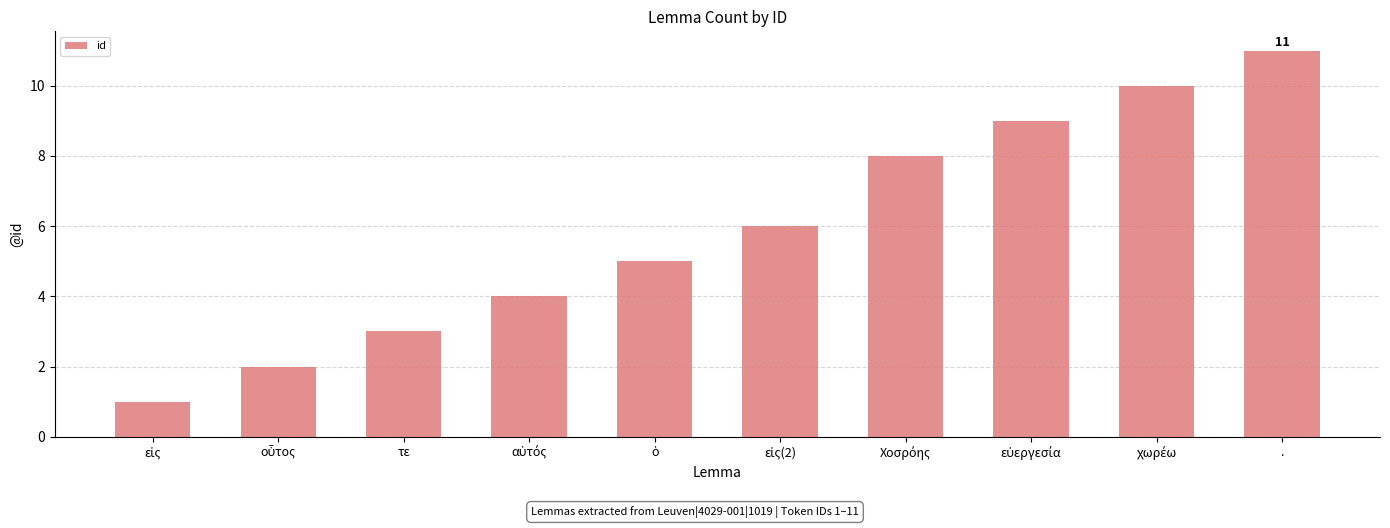

Between τε and ., which is larger?

.